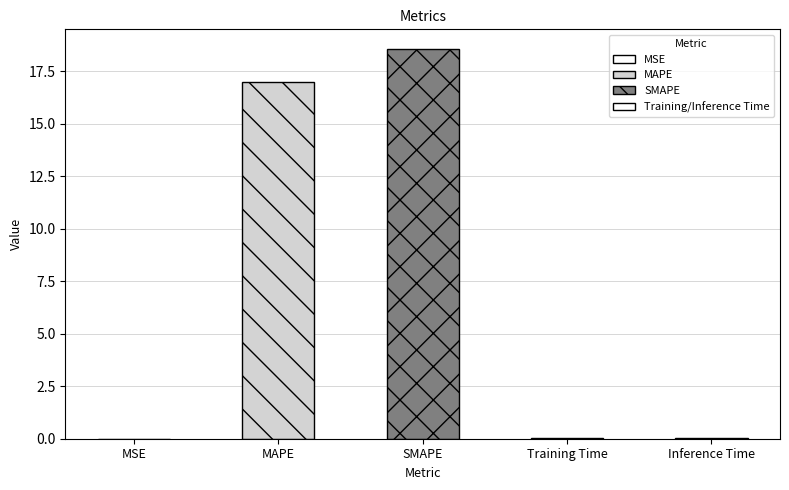

What is the sum of the values at Inference Time and MAPE?

17.0